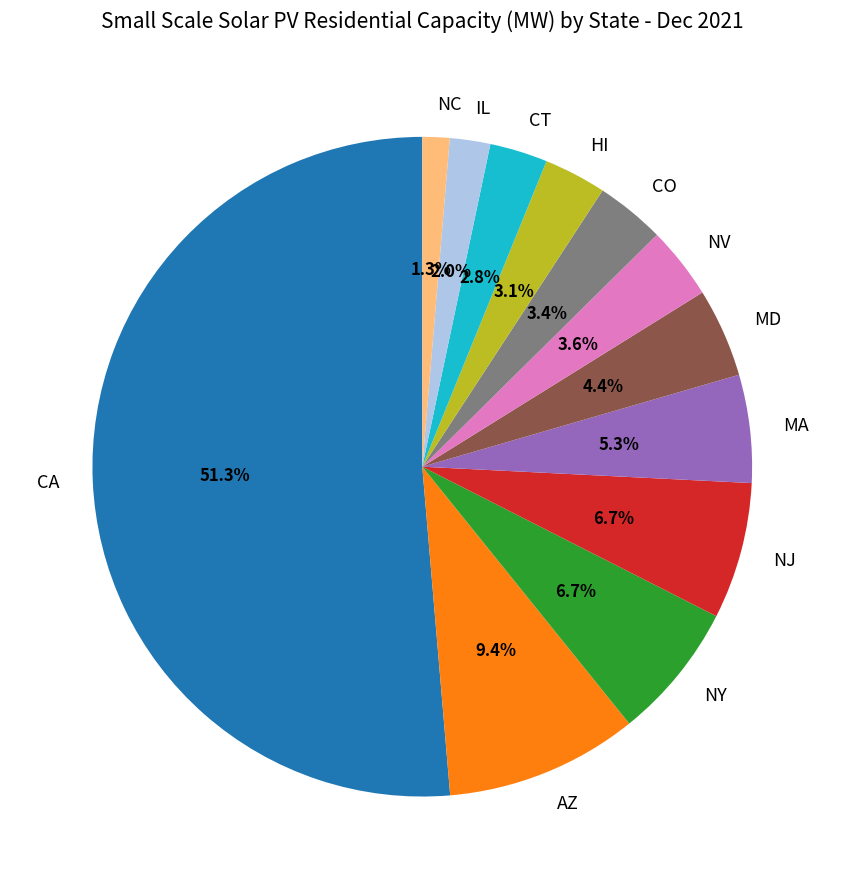

What is the ratio of the value at AZ to the value at NY?

1.4